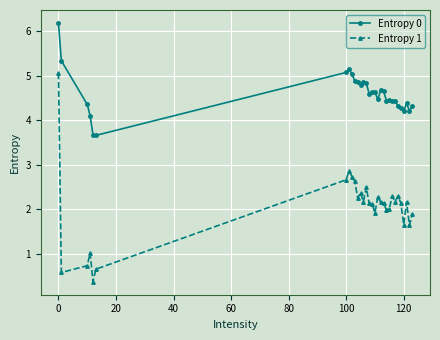

What is the greatest value displayed?

6.2